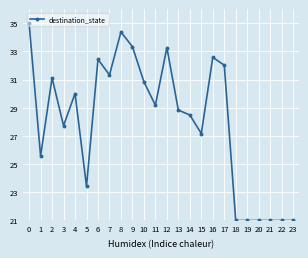

What is the change in value from 7 to 19?

-10.3